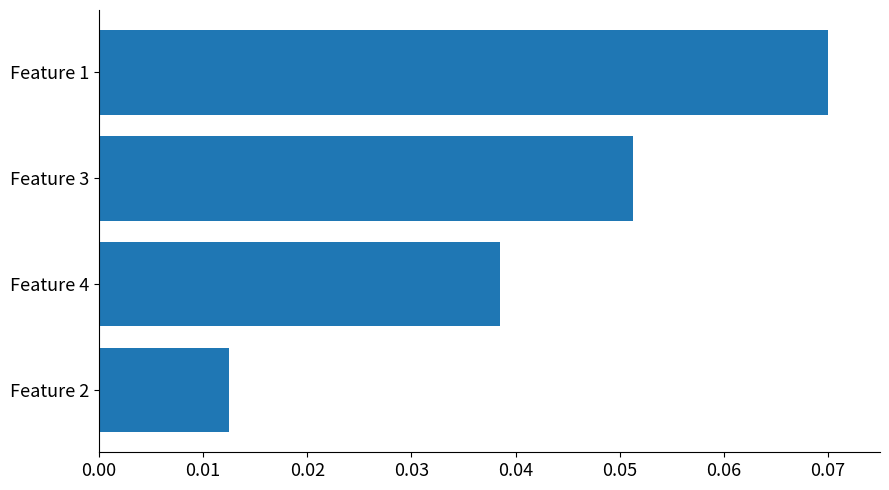

Which label corresponds to the largest value in the chart?

Feature 1